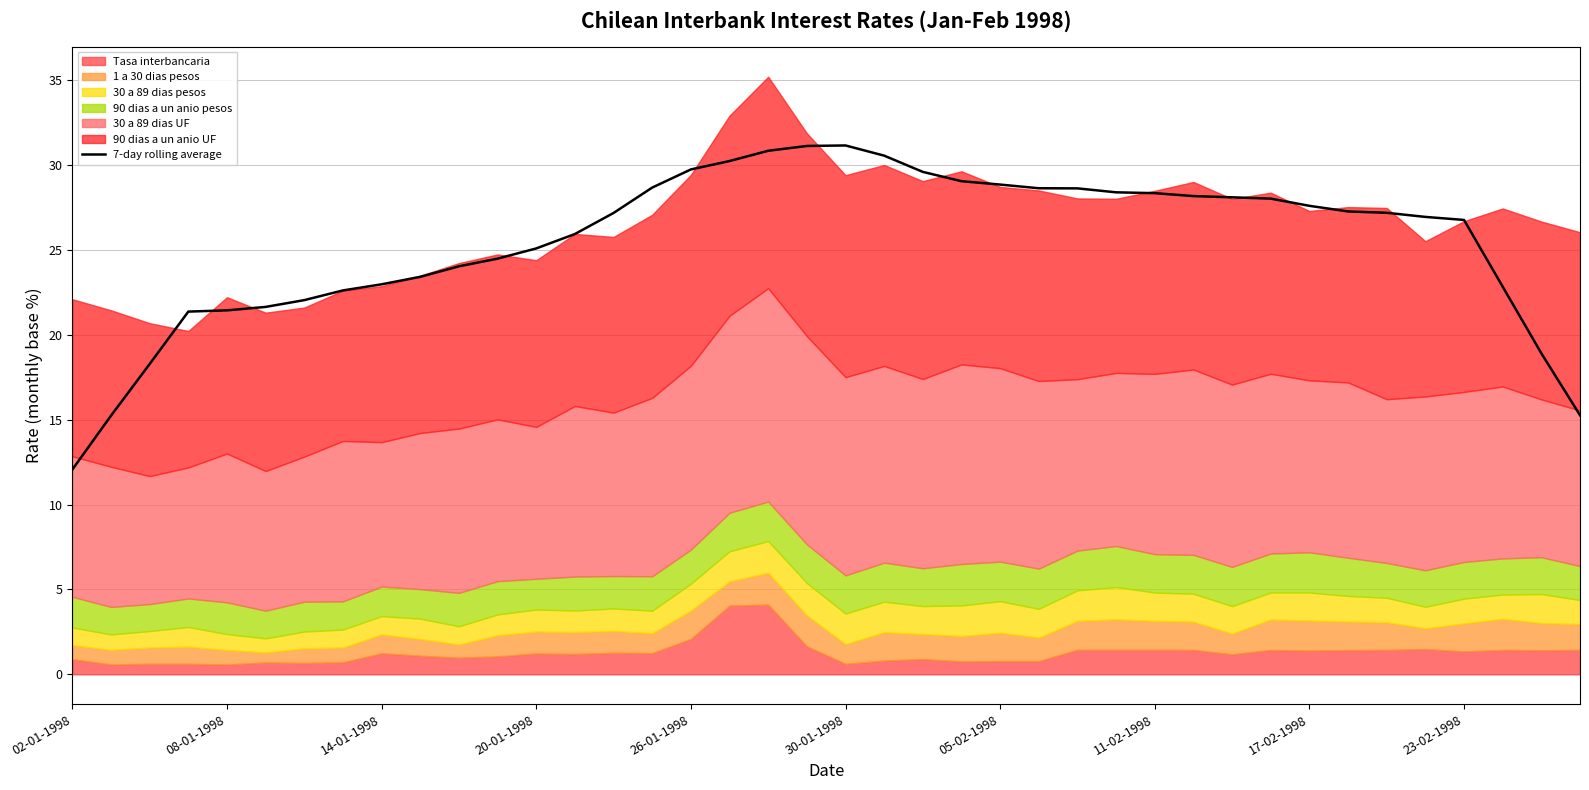

The 7-day rolling average series shows 18.0 at 23-02-1998. True or false?

False